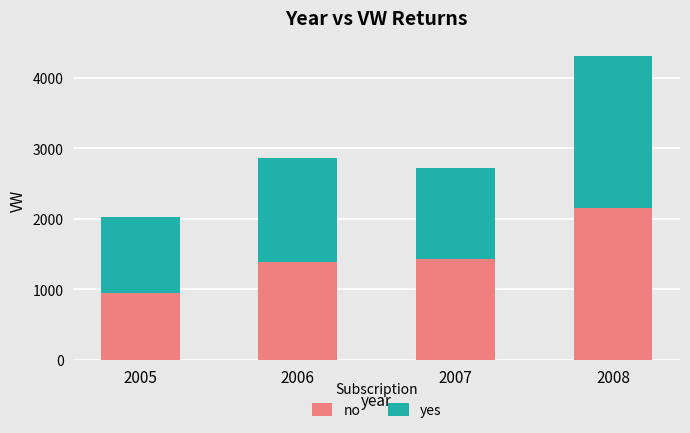

What is the difference between the no values at 2005 and 2008?

1207.8